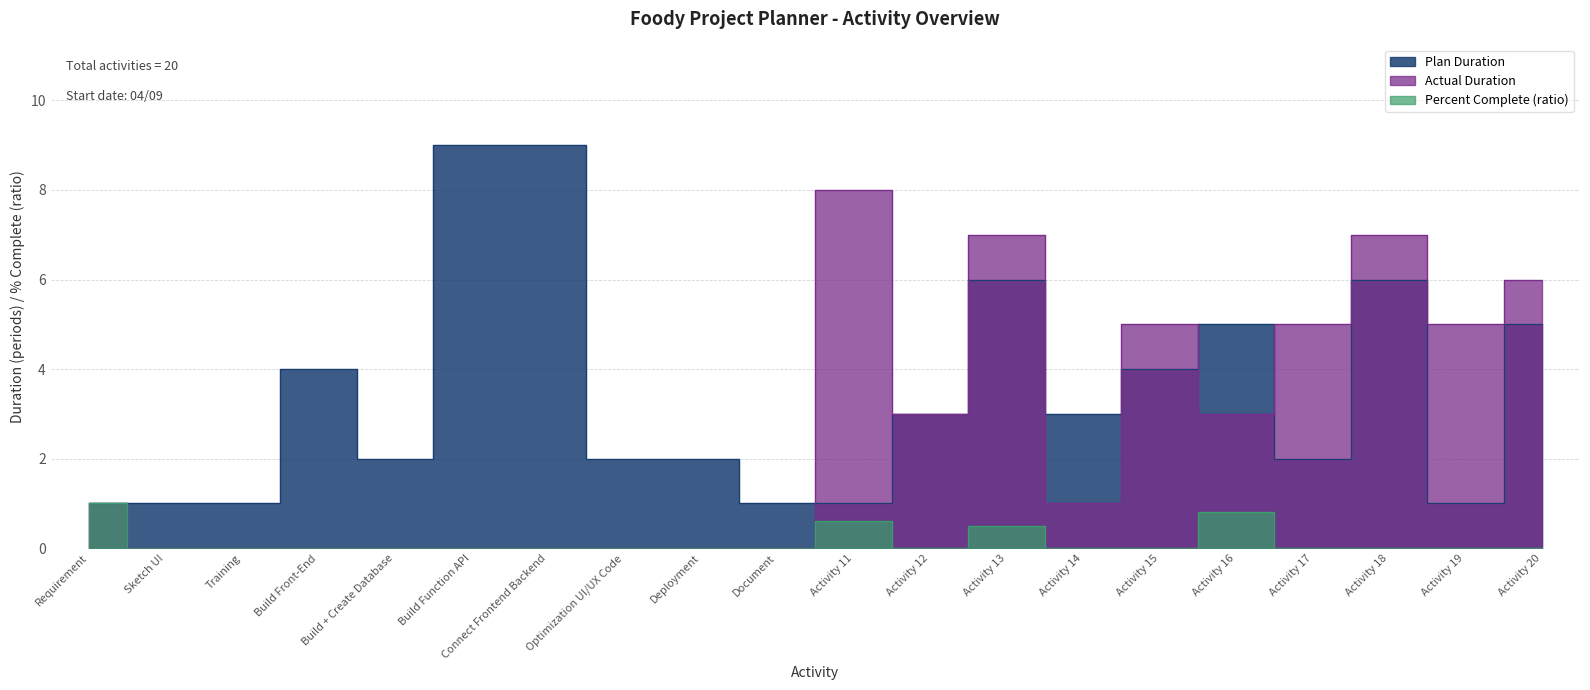

Rank the series at Activity 12 from lowest to highest value.

Percent Complete, Plan Duration, Actual Duration